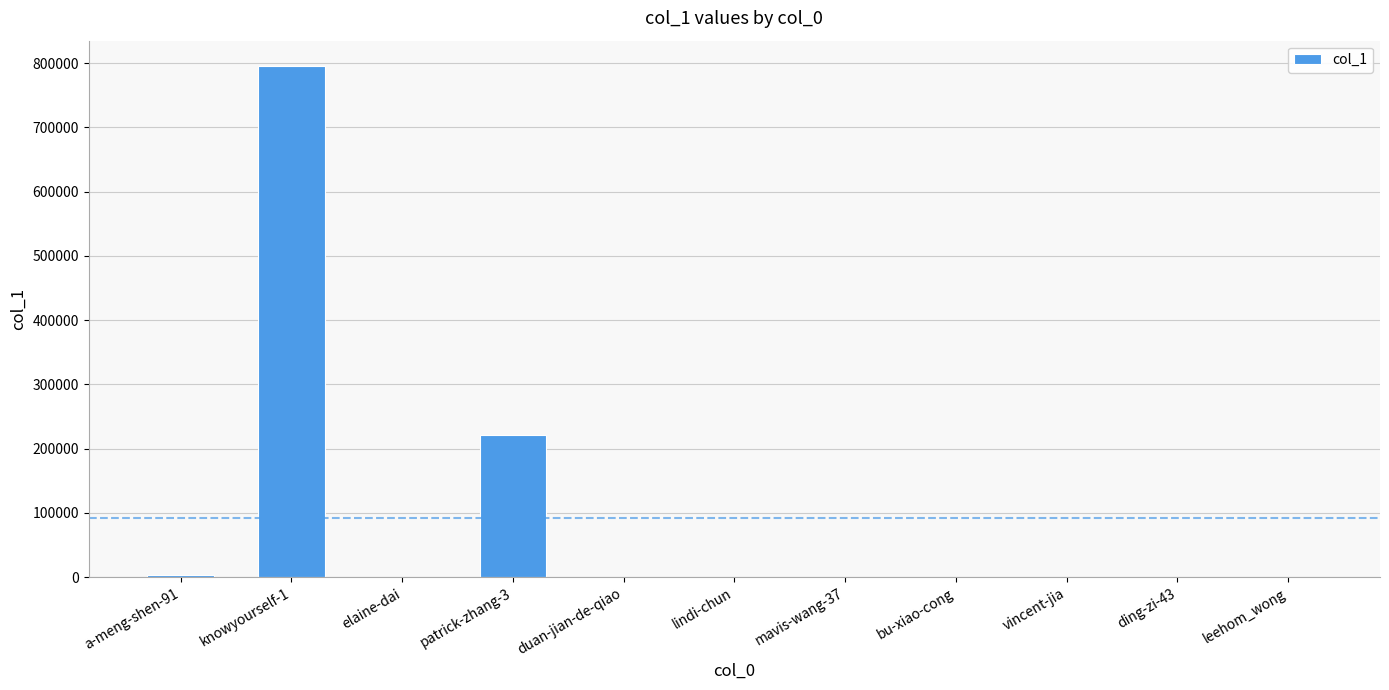

The value at knowyourself-1 is 296452. True or false?

False